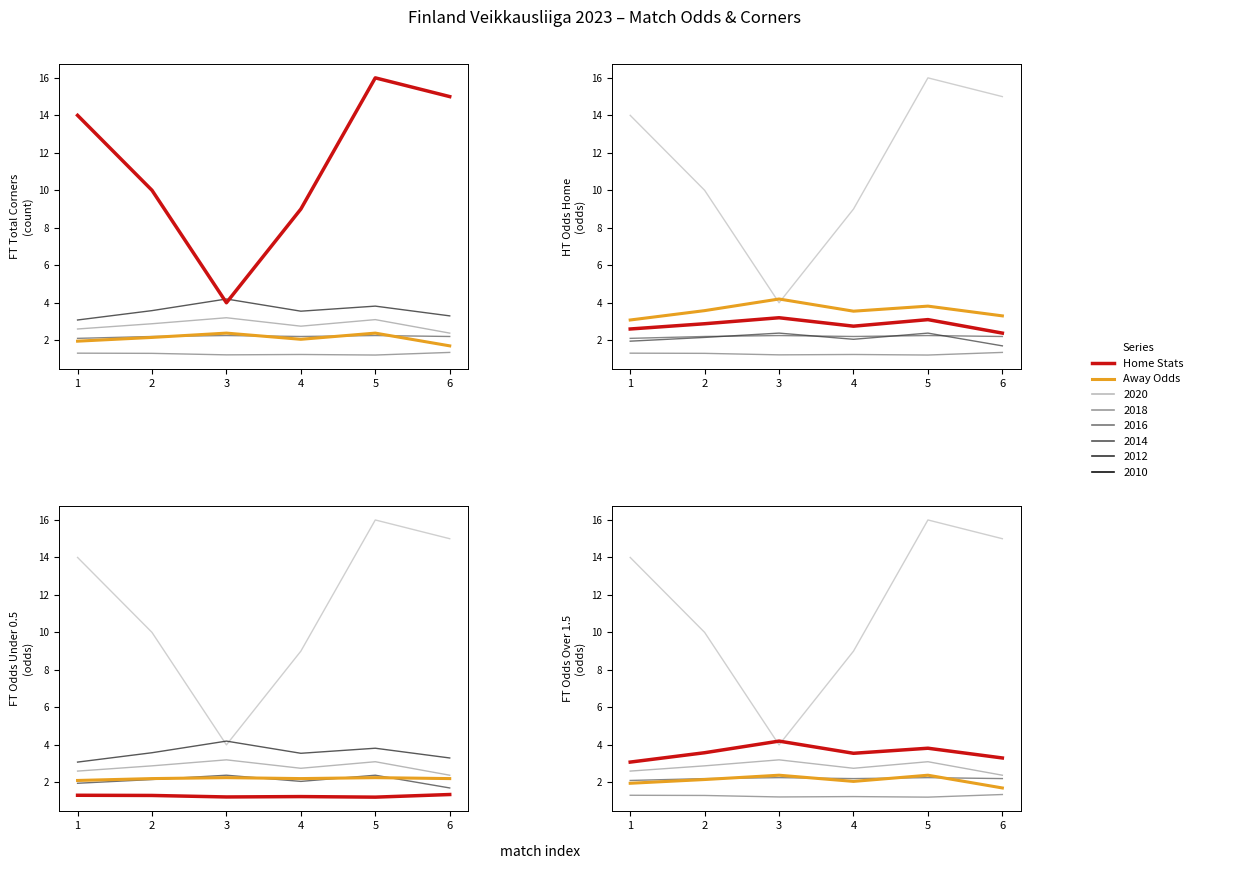

What is the lowest value of the Round 1 Away Odds series?

1.7